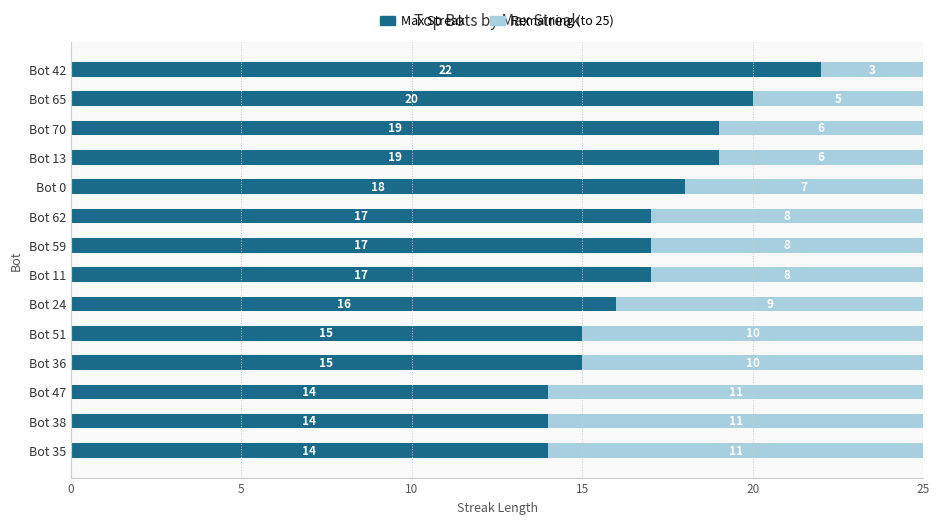

What is the maximum value for Max Streak?

22